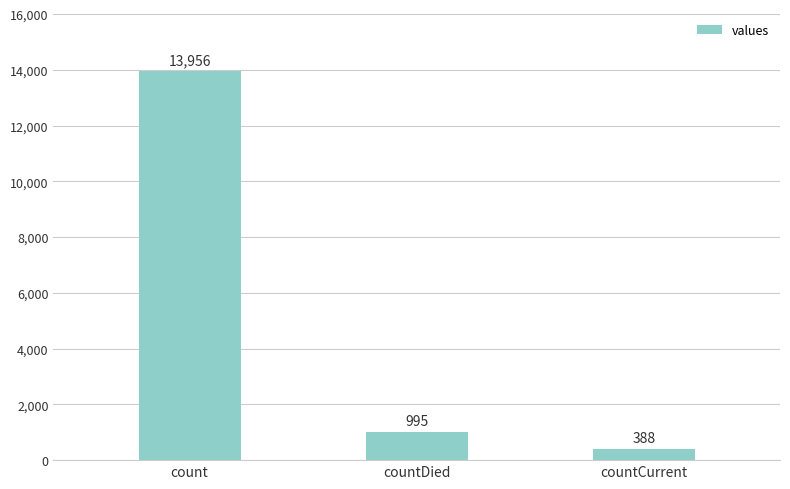

Which label corresponds to the largest value in the chart?

count